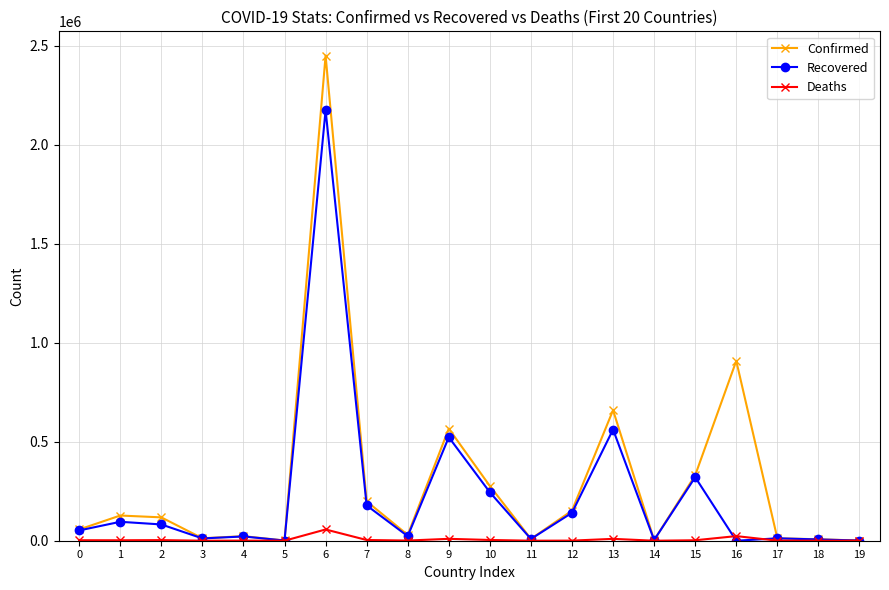

Where is Recovered nearest to the value 1087312?

13